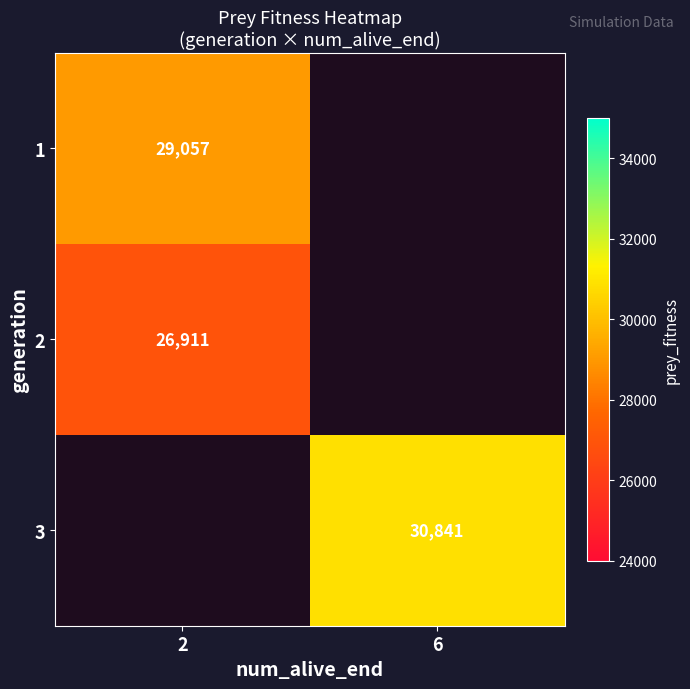

Is it true that 1 equals 29057 at 2?

True